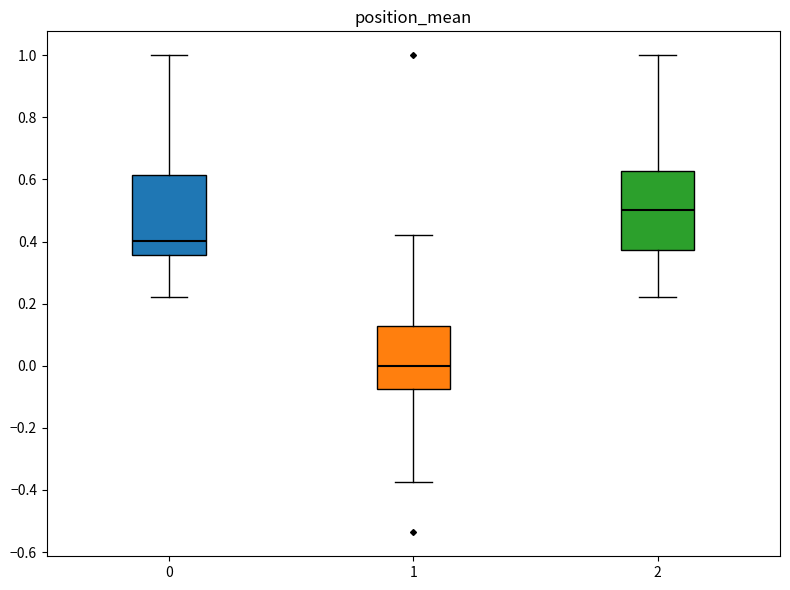

Reading left to right, read every box against the y-axis: the position of its median line, the range the box covers, and the ends of its whiskers. The values are not printed on the chart, so give them approximately, as read against the axis.

0: median 0.40, box 0.36 to 0.62, whiskers 0.22 to 1.00
1: median 0.00, box -0.08 to 0.12, whiskers -0.38 to 0.42
2: median 0.50, box 0.38 to 0.62, whiskers 0.22 to 1.00